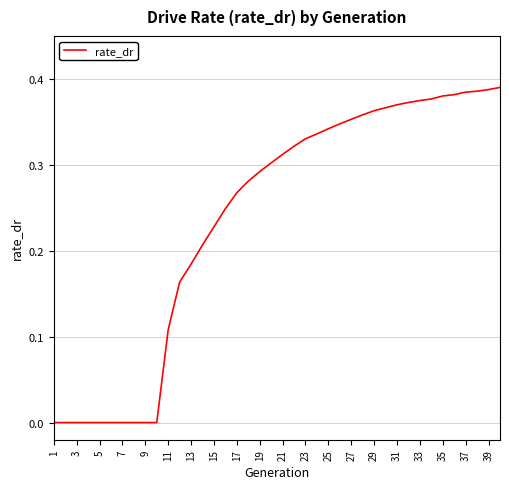

Does the chart have visible grid lines?

Yes